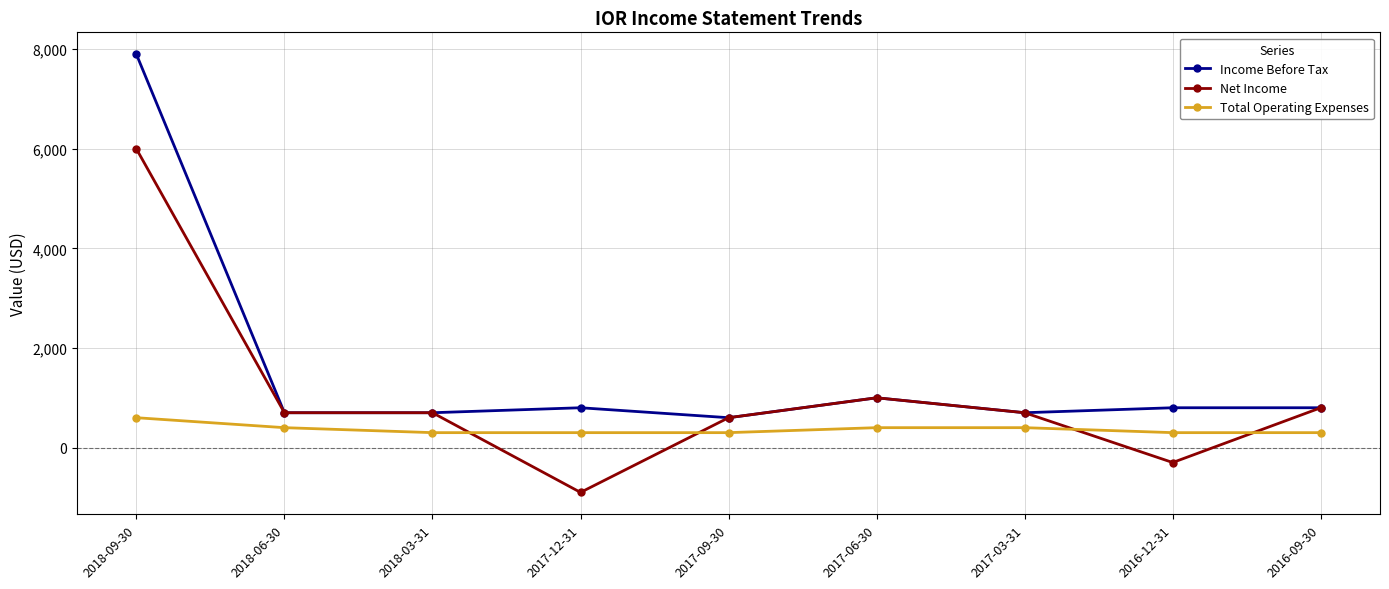

What value does the Total Operating Expenses series have at 2017-06-30, to the nearest 50?

400